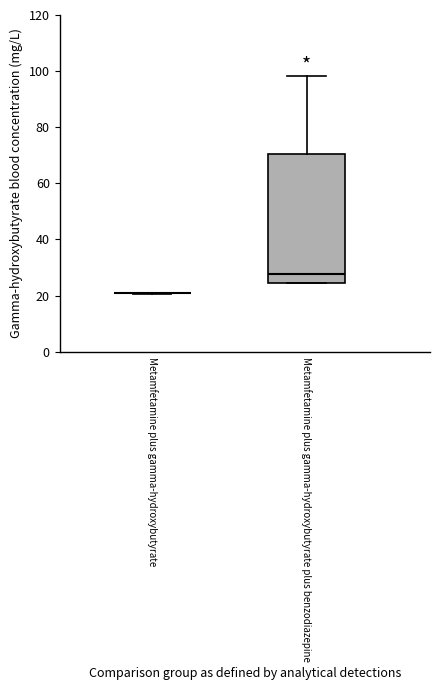

Comparing the boxes themselves (not the whiskers), which one is the tallest?

Metamfetamine plus gamma-hydroxybutyrate plus benzodiazepine